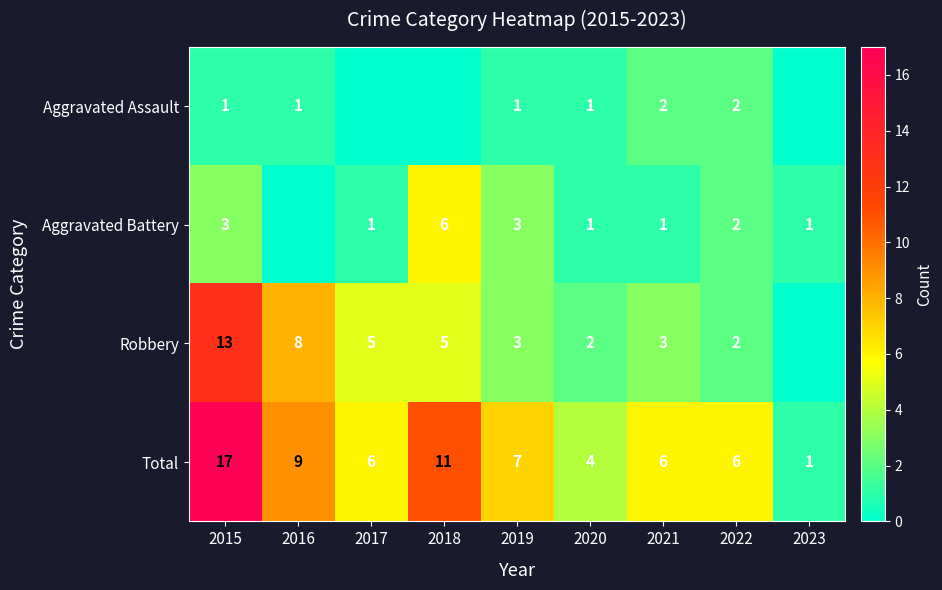

Is it true that Total equals 8 at 2017?

False